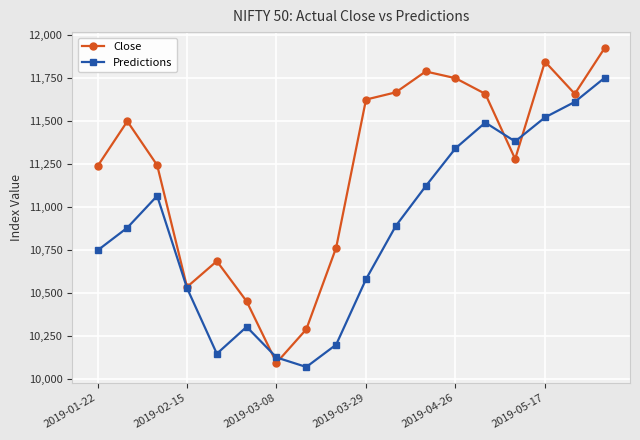

What is the average value of the Close series?

11221.3